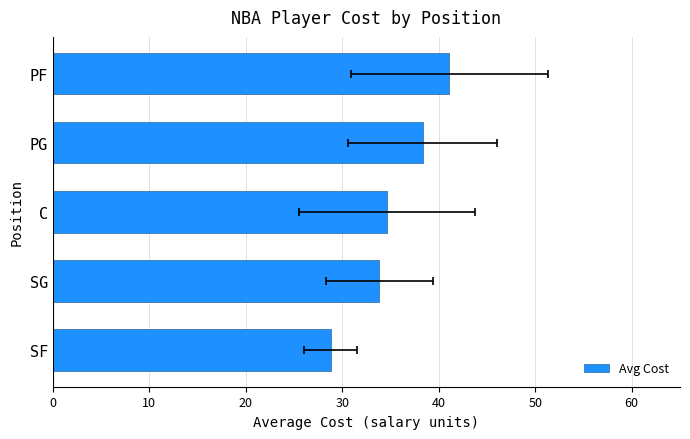

How many categories are shown in the chart?

5